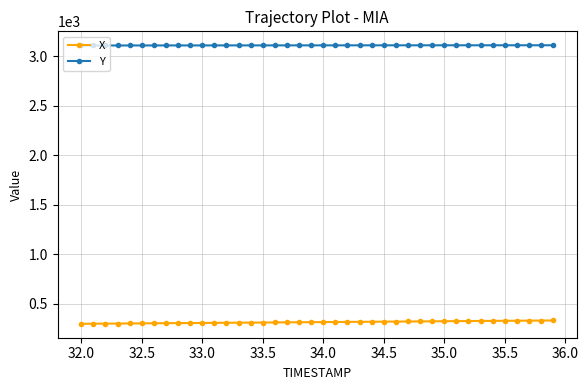

What is the average value of the Y series?

3110.9